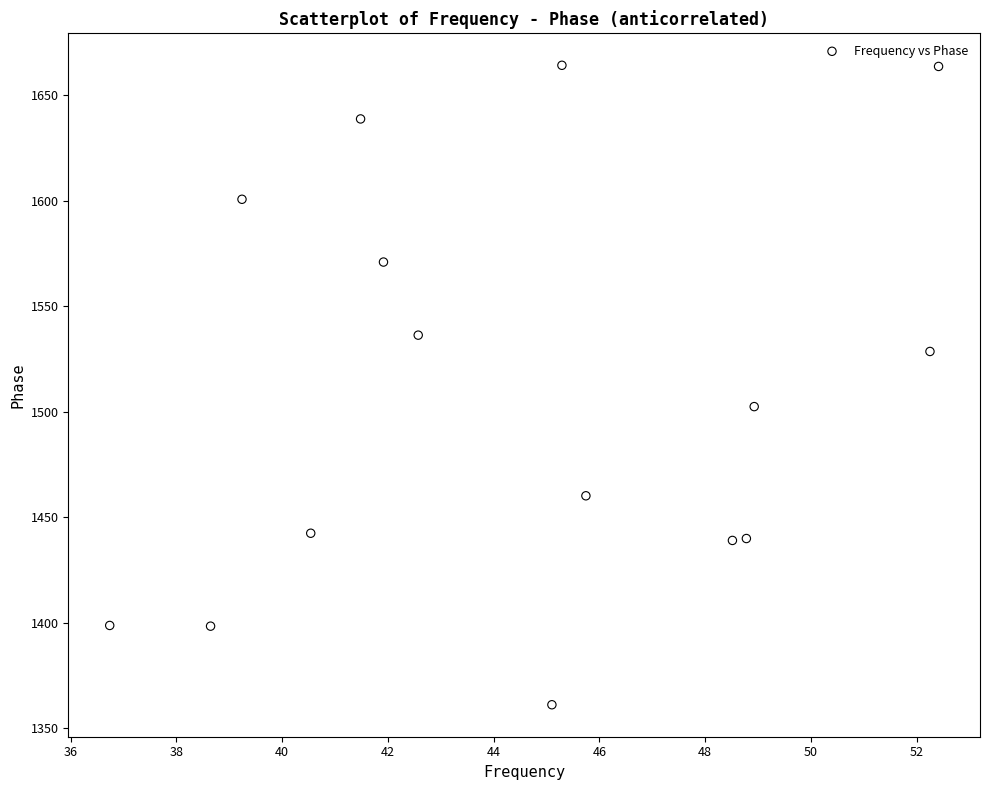

What Y value in the scatter plot is closest to 1512?

1502.4